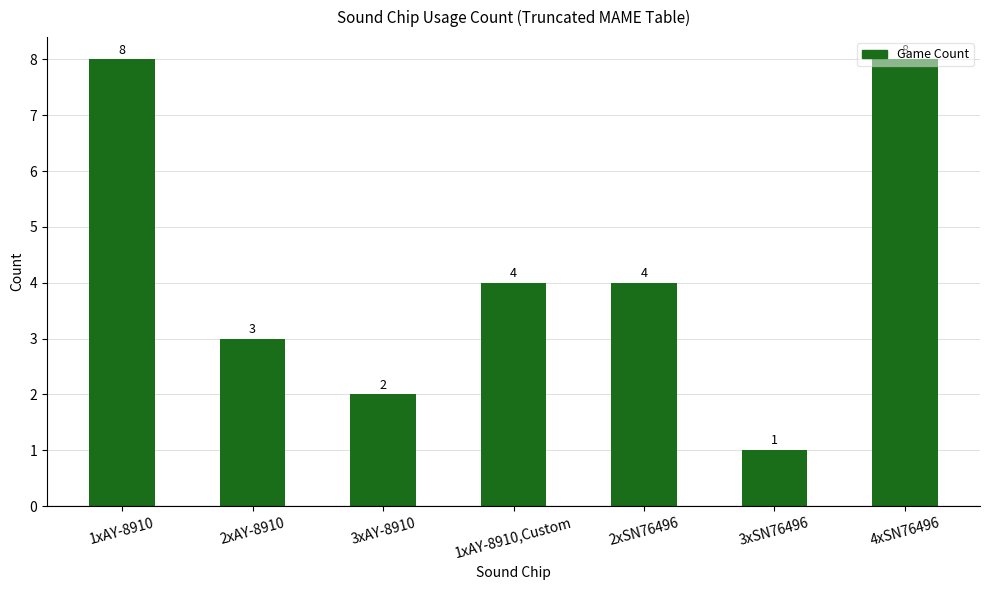

What value does the data have at 1xAY-8910?

8